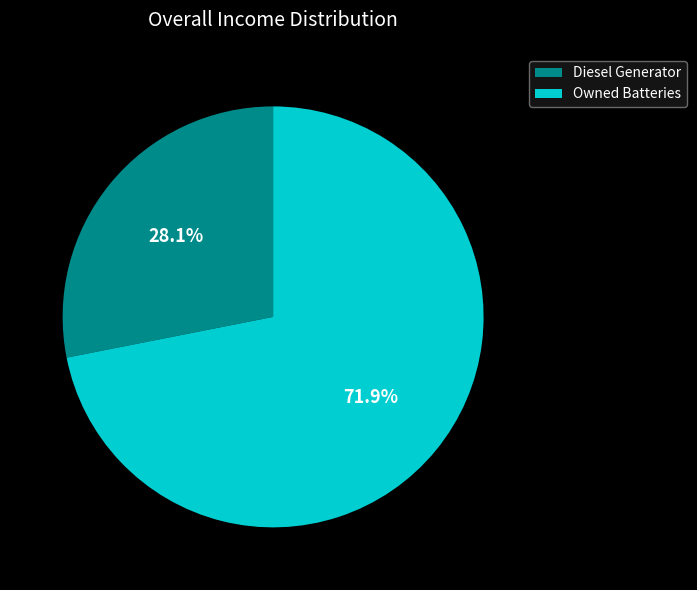

What percentage is NOT represented by Owned Batteries?

28.1%